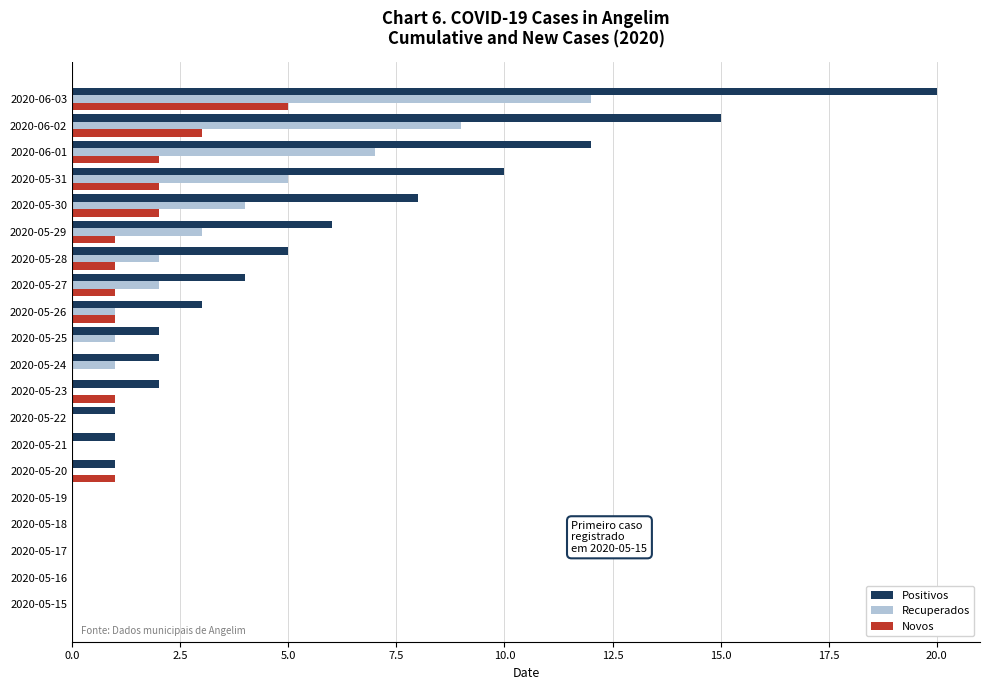

Which series has the largest total across all categories?

Positivos